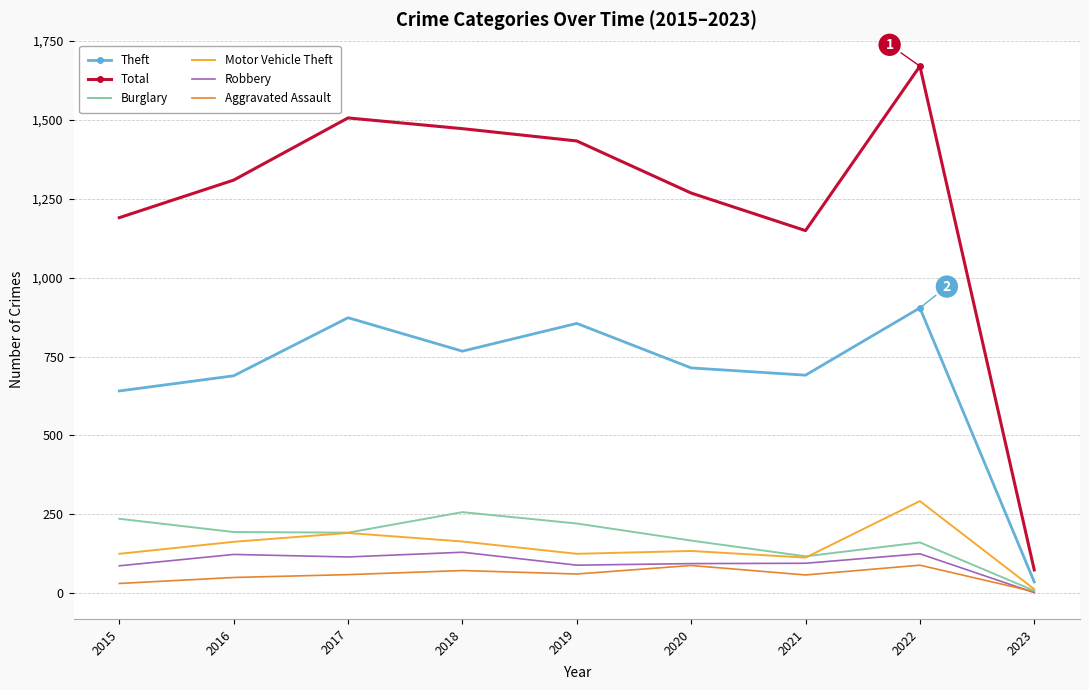

True or false: Total and Aggravated Assault cross at least once.

False